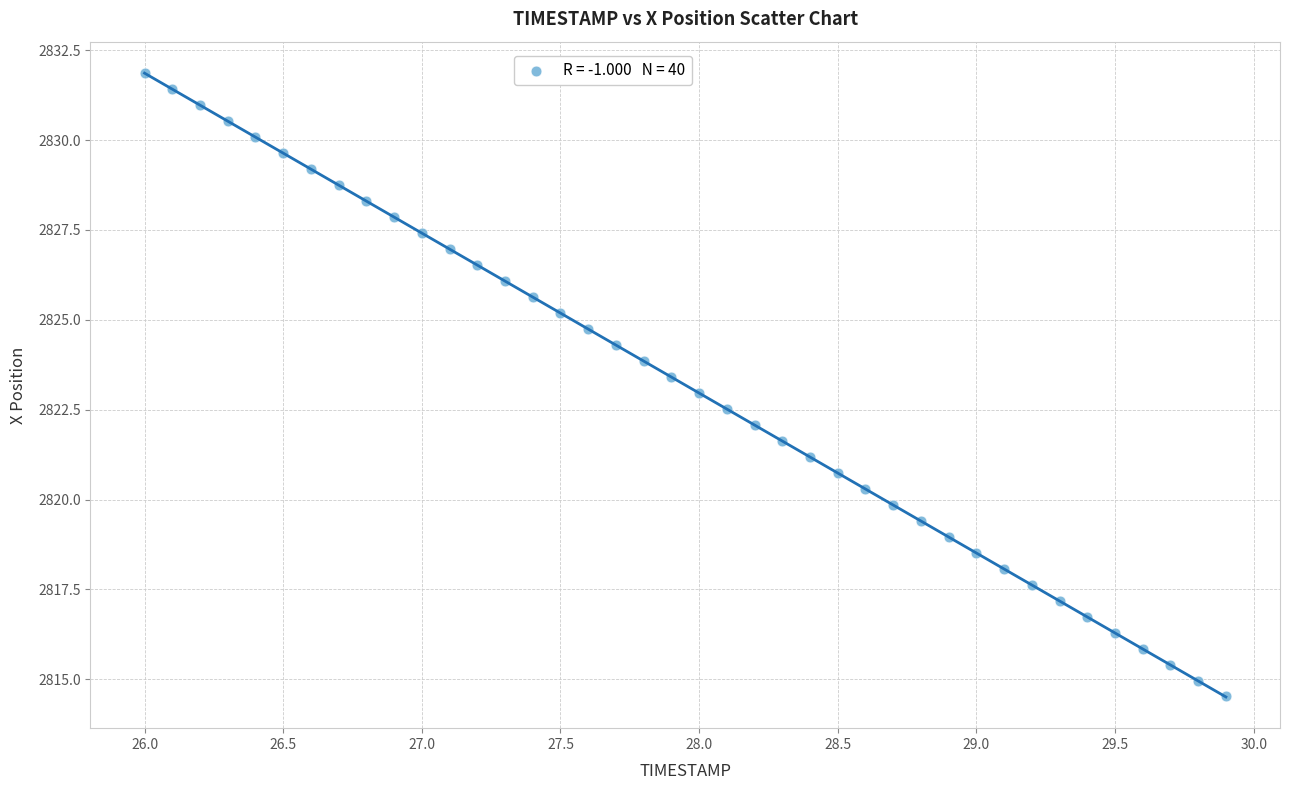

What is the range of X values (max minus min)?

3.9